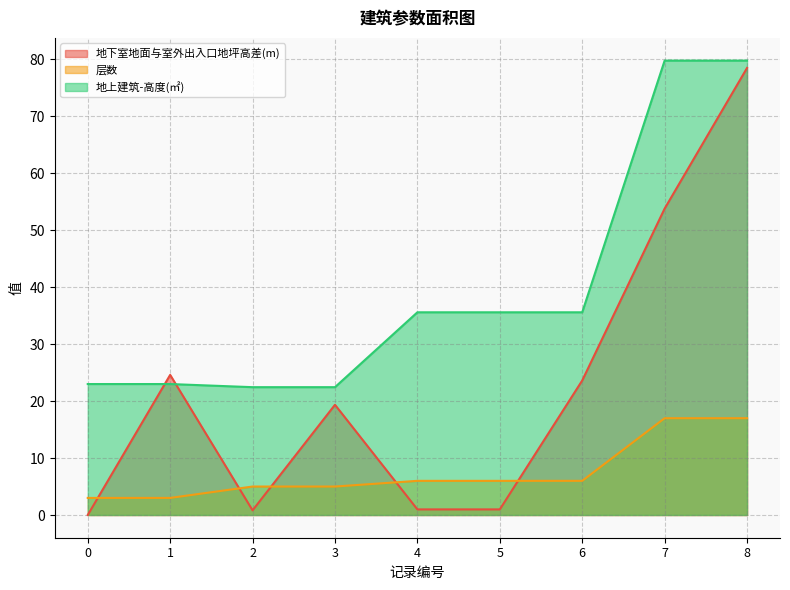

True or false: 地上建筑-高度(㎡) has more than 2 points higher than both neighbors.

False